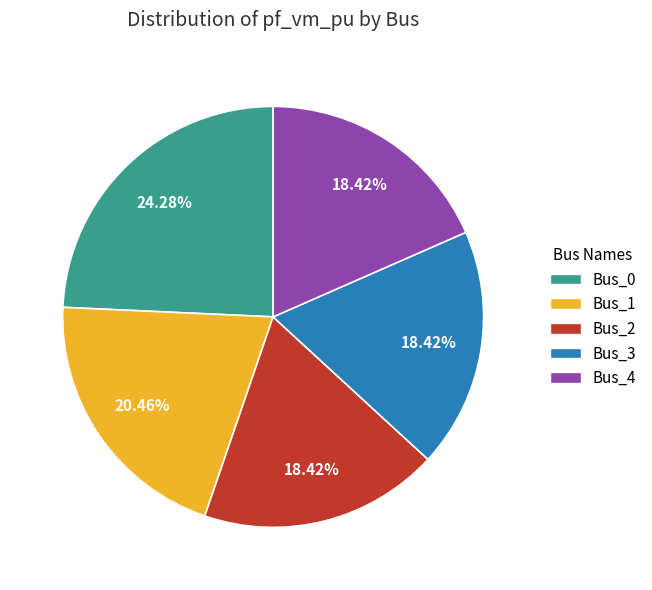

Does Bus_1 represent more than half of the total?

No